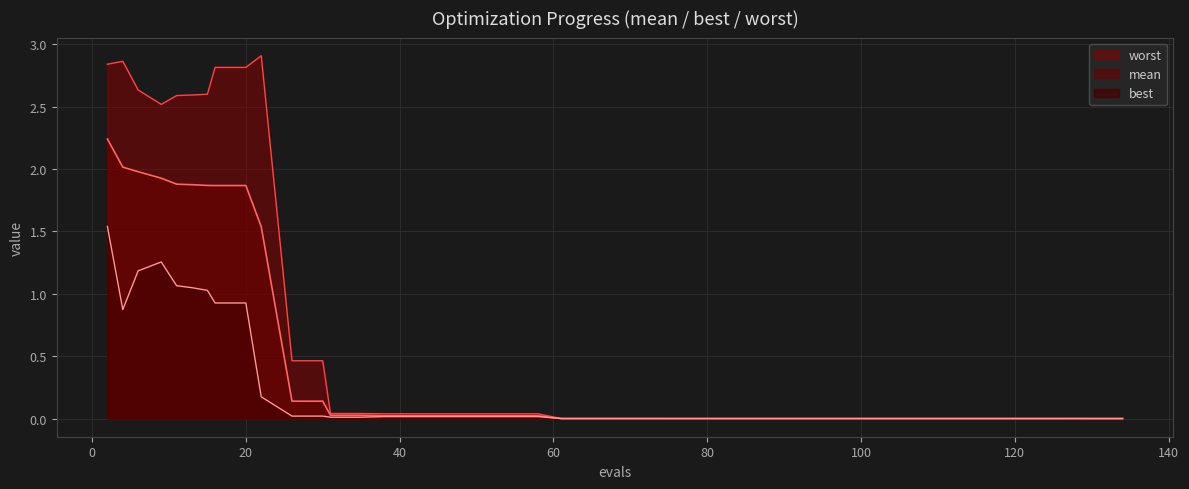

What are all the series names shown in the legend?

worst, mean, best